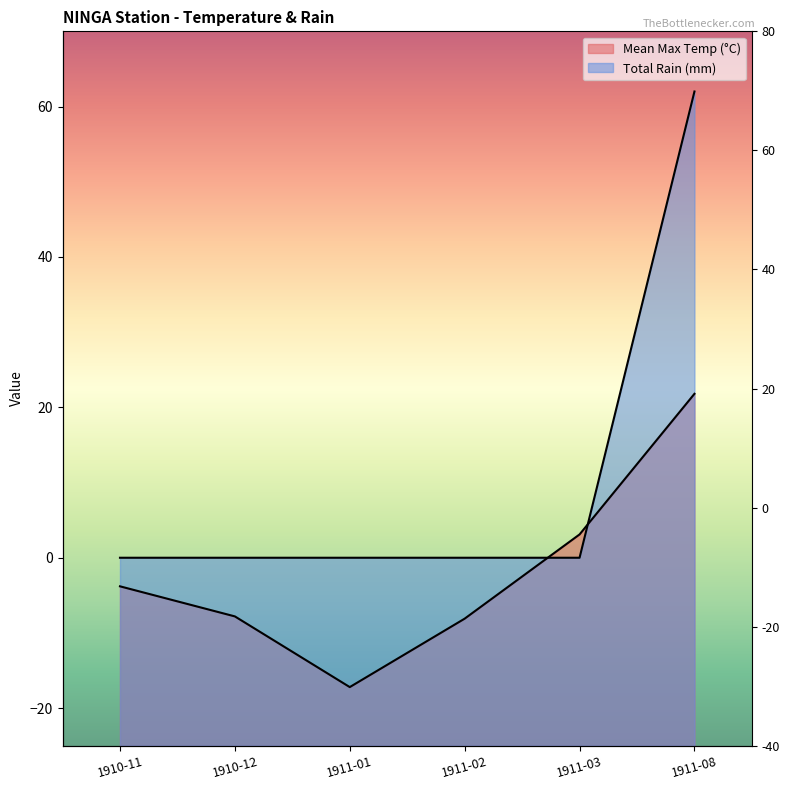

How many data points in Total Rain (mm) are above 0?

1